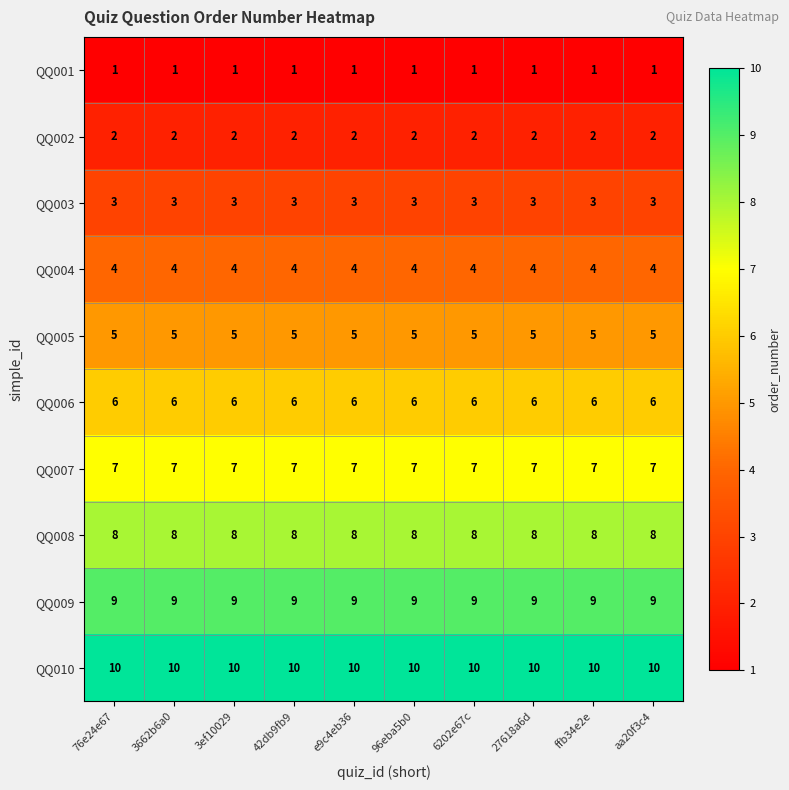

Is it true that QQ008 equals 8 at 27618a6d?

True